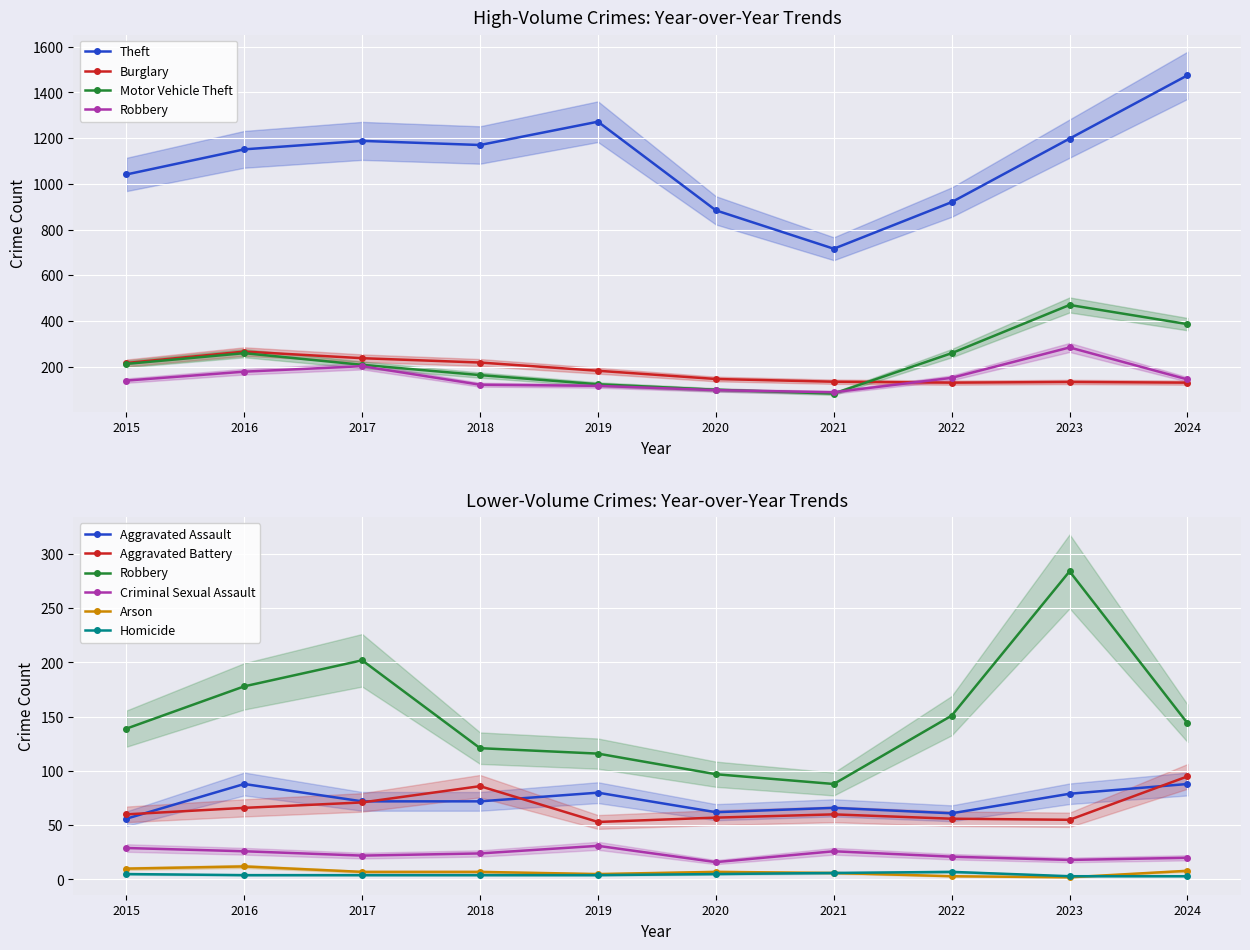

What is the value of the Aggravated Battery point at the 6th from the left?

57